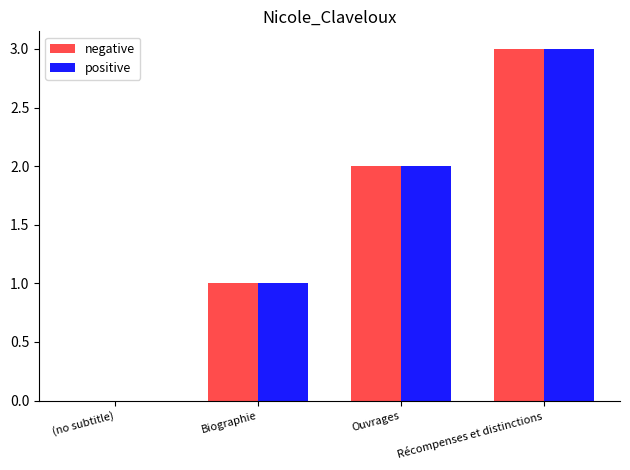

How many groups of bars are there?

4